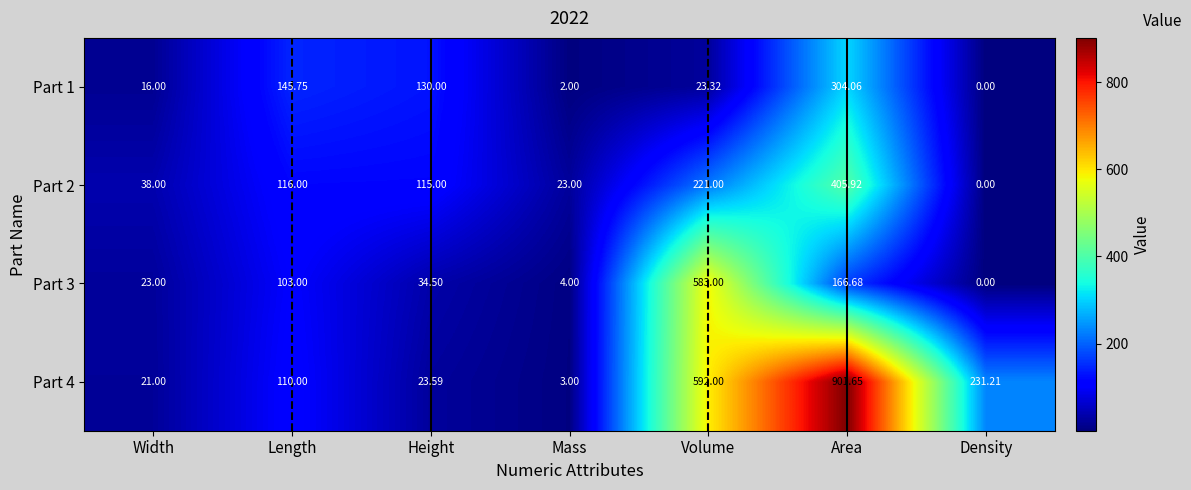

Which category has the highest value in the Part 3 series?

Volume